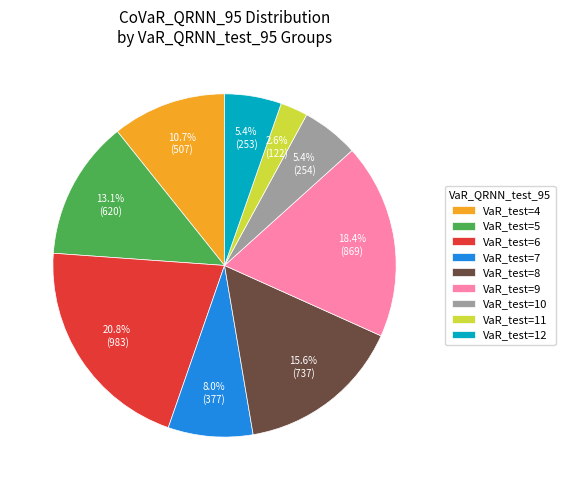

Is there any slice that represents more than half of the pie?

No